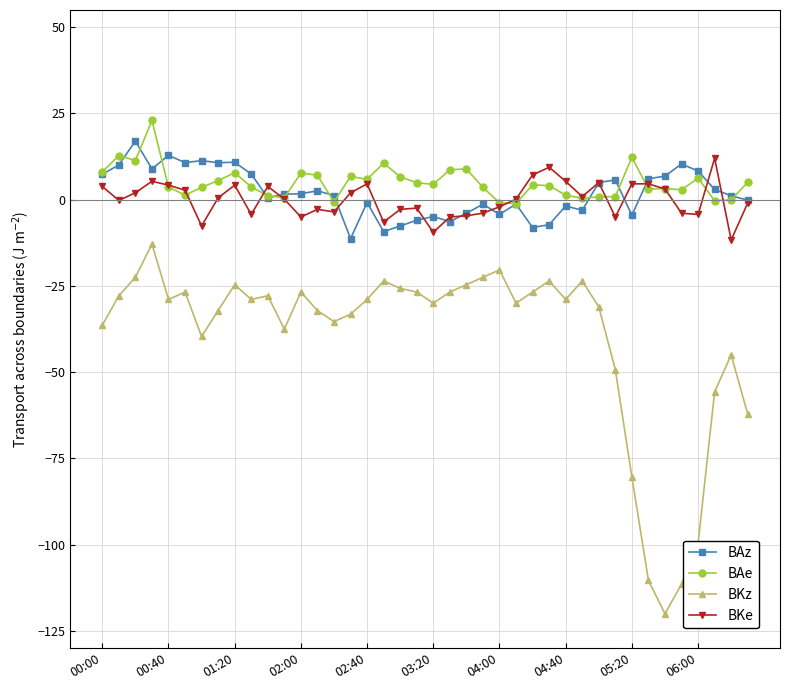

True or false: BKe has more than 0 interior local peaks.

True